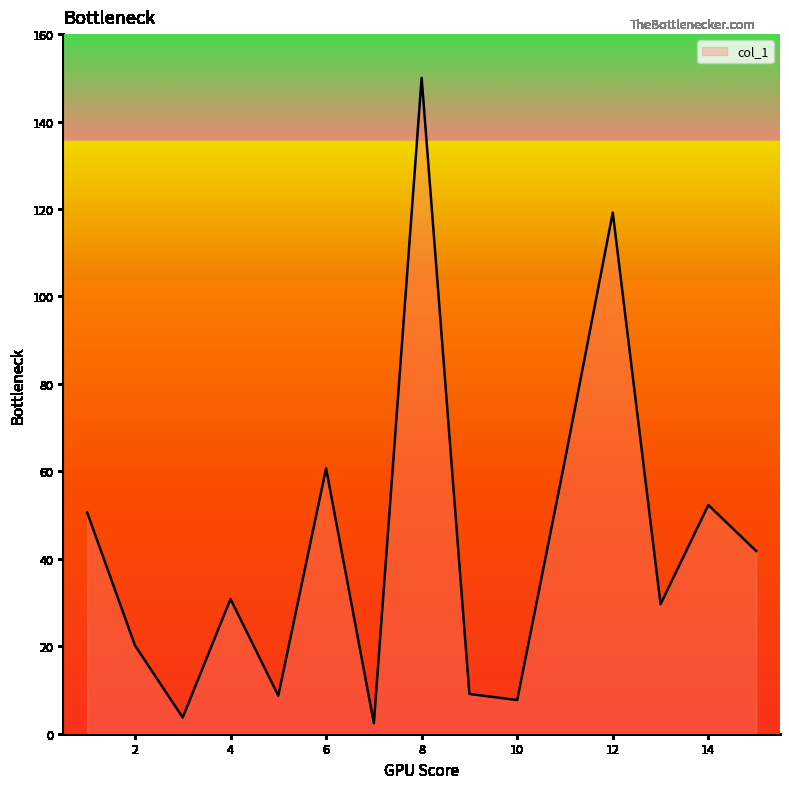

What is the difference between the maximum and minimum values?

147.6